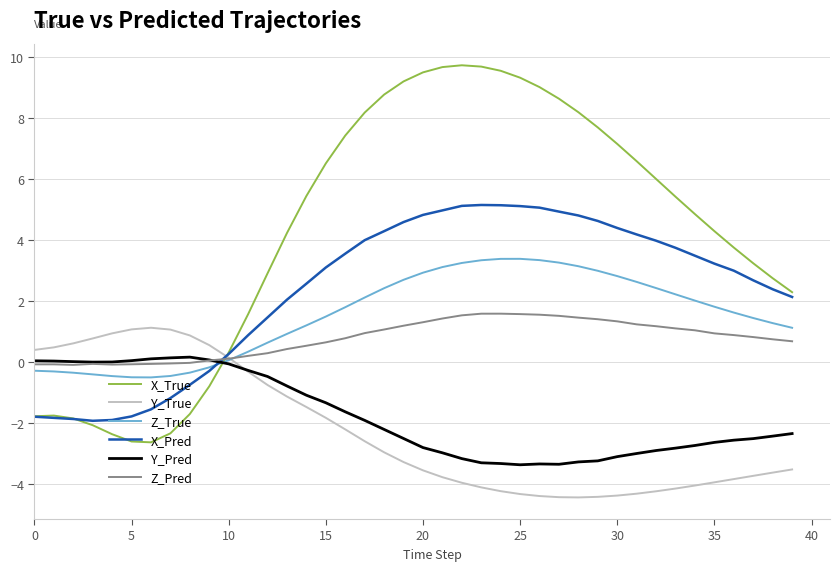

How many times do Y_Pred and X_True cross each other?

1